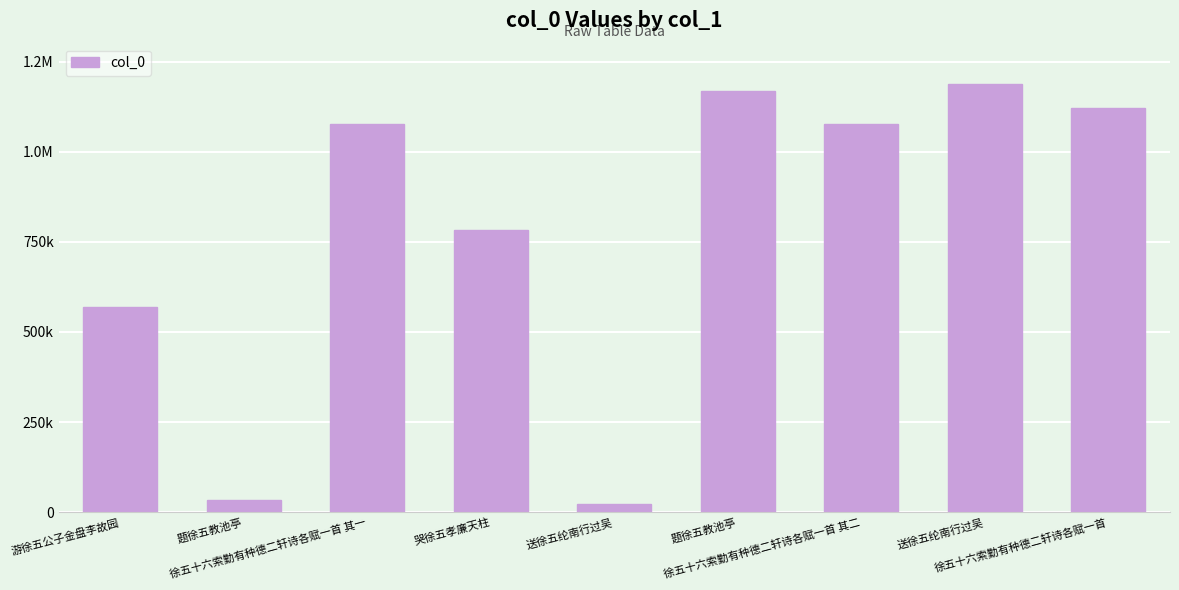

The chart shows a value of 827069 at 游徐五公子金盘李故园. True or false?

False